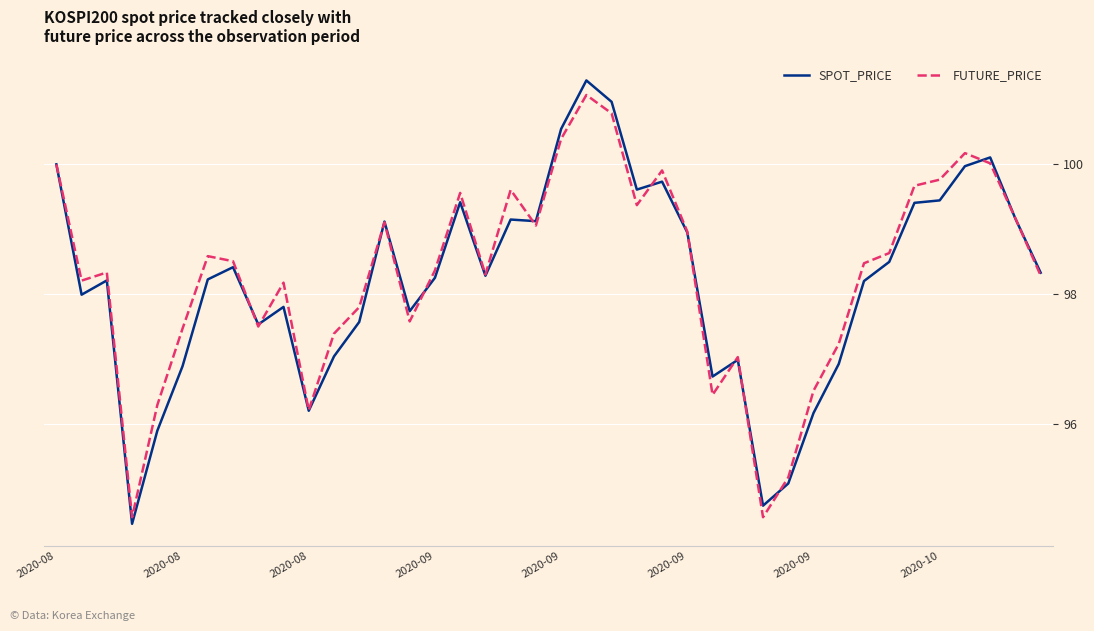

List the series in order of their peak value, highest first.

SPOT_PRICE, FUTURE_PRICE